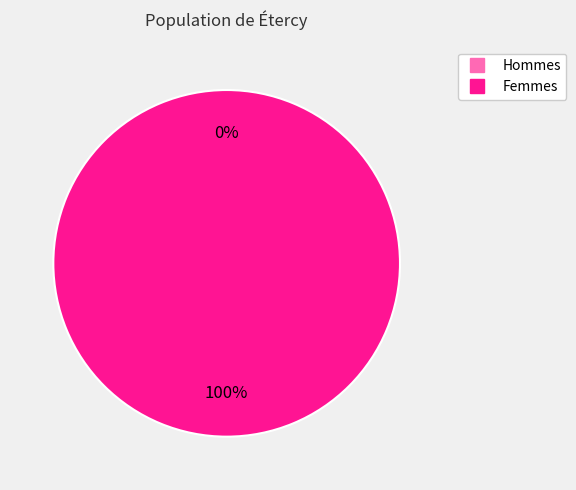

Is there any slice that represents more than half of the pie?

Yes